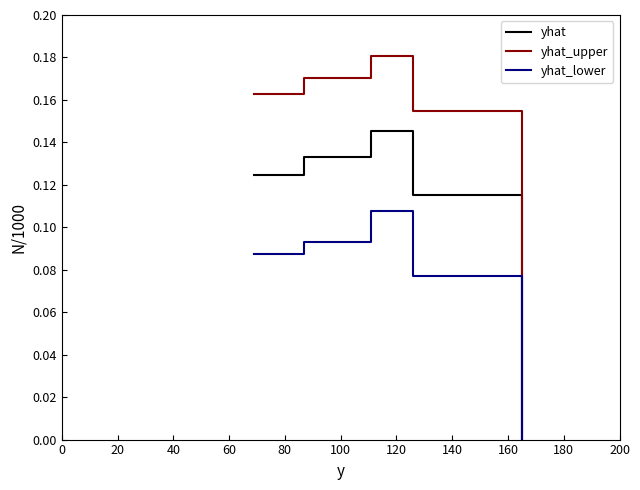

How many lines are shown in the chart?

3